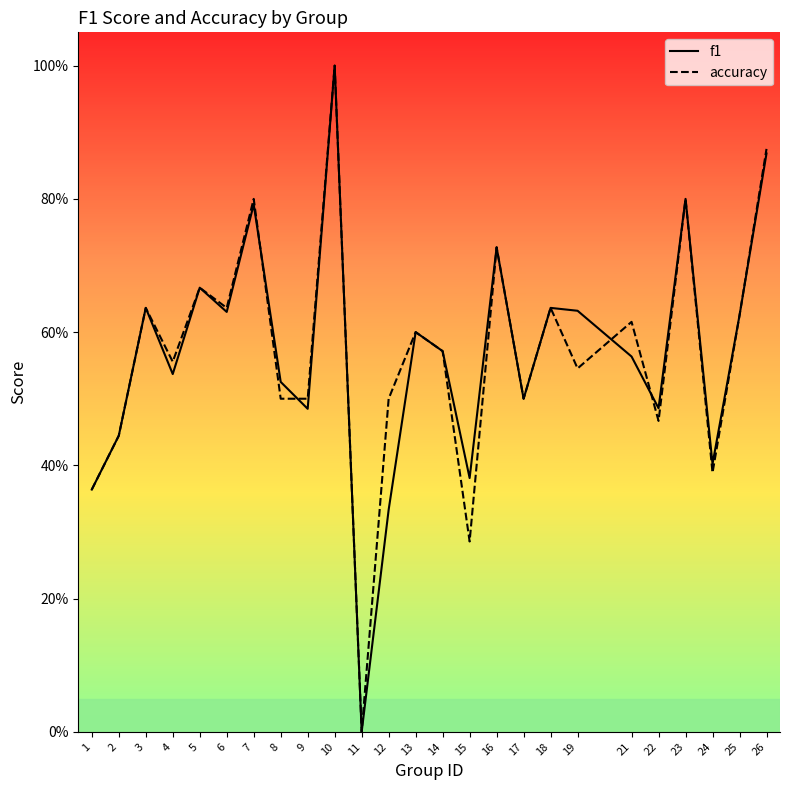

After their last crossing, which series has the higher values: accuracy or f1?

f1